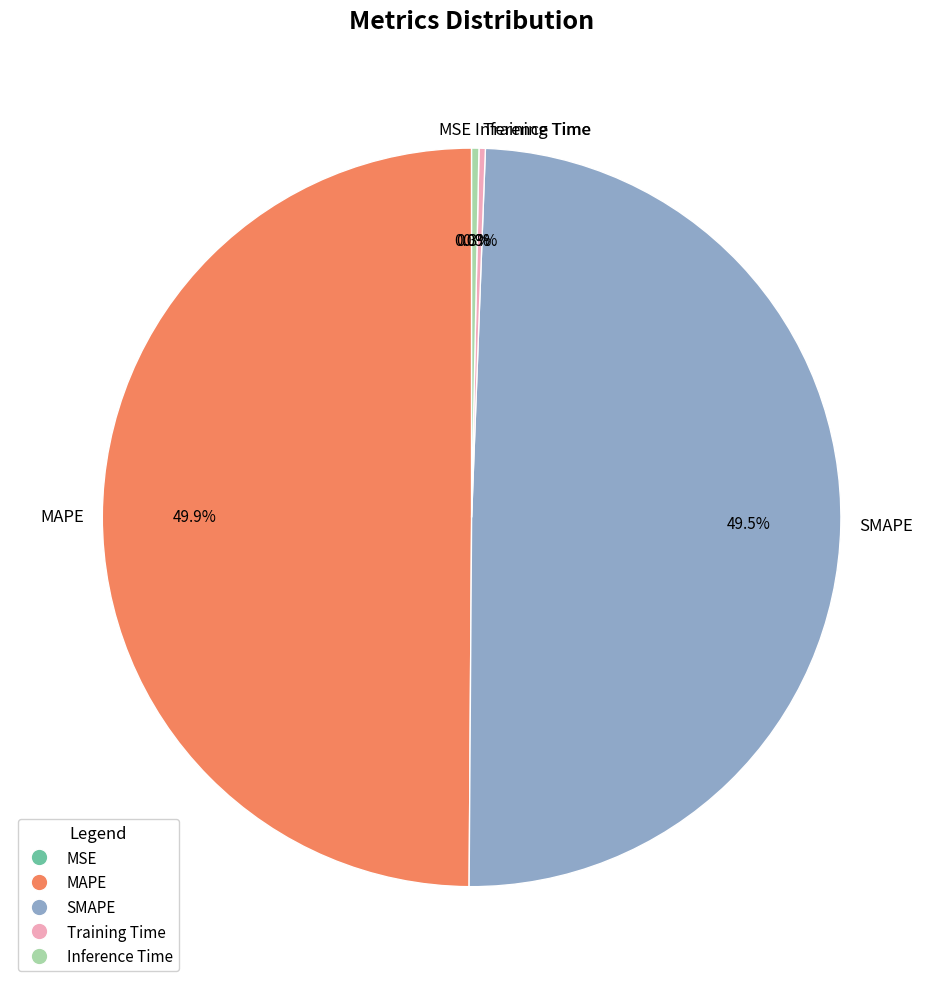

To the nearest percent, what is the average slice percentage?

20%